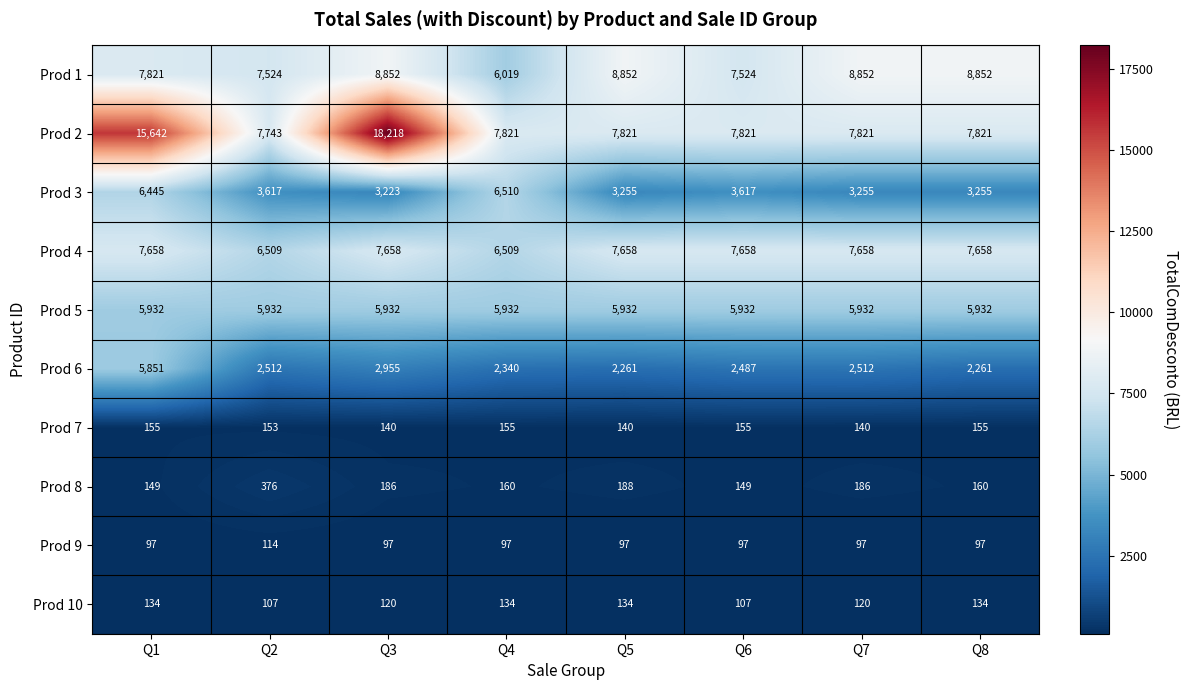

List the series in order of their peak value, lowest first.

Prod 9, Prod 10, Prod 7, Prod 8, Prod 6, Prod 5, Prod 3, Prod 4, Prod 1, Prod 2